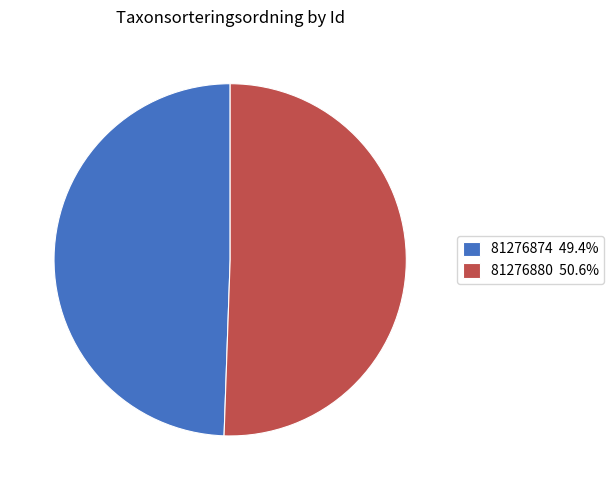

Does any single category account for the majority?

Yes